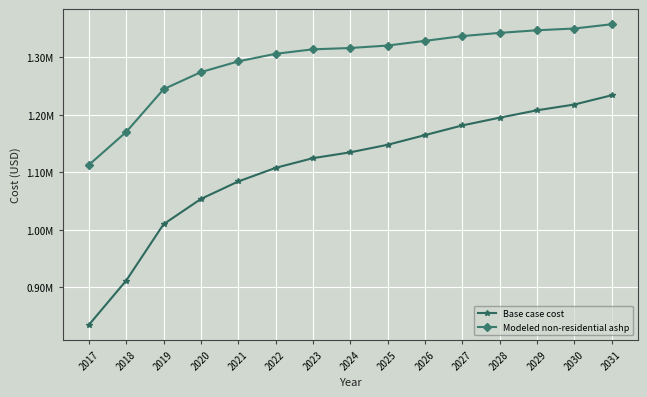

List the series in order of their overall mean, lowest first.

Base case cost, Modeled non-residential ashp